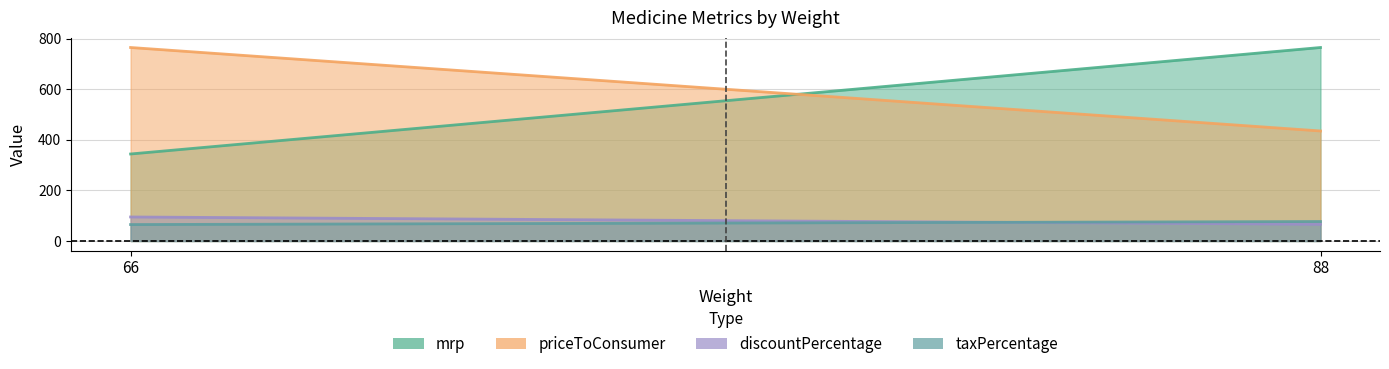

What is the value of the mrp point at the 1st from the left?

344